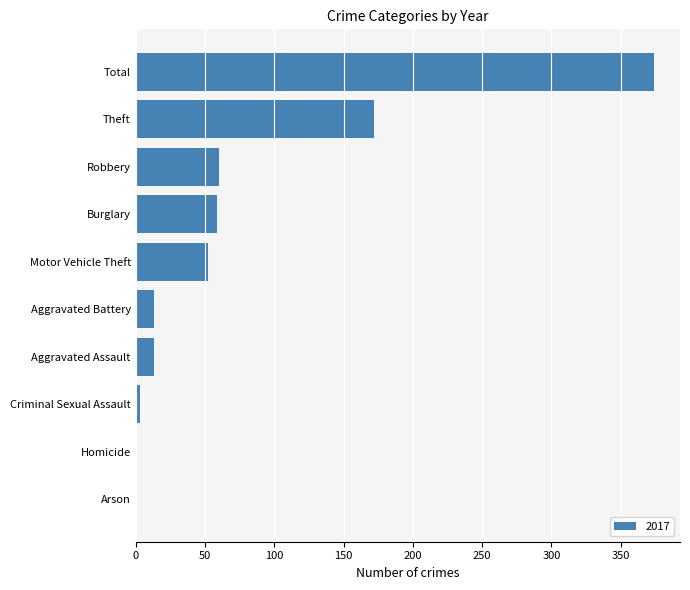

Are the bars horizontal?

Yes